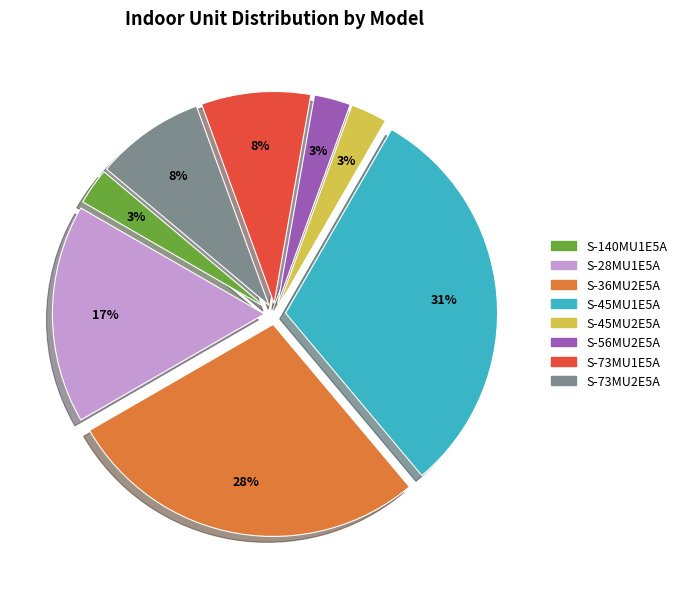

What percentage is the S-73MU2E5A slice, to the nearest percent?

8%